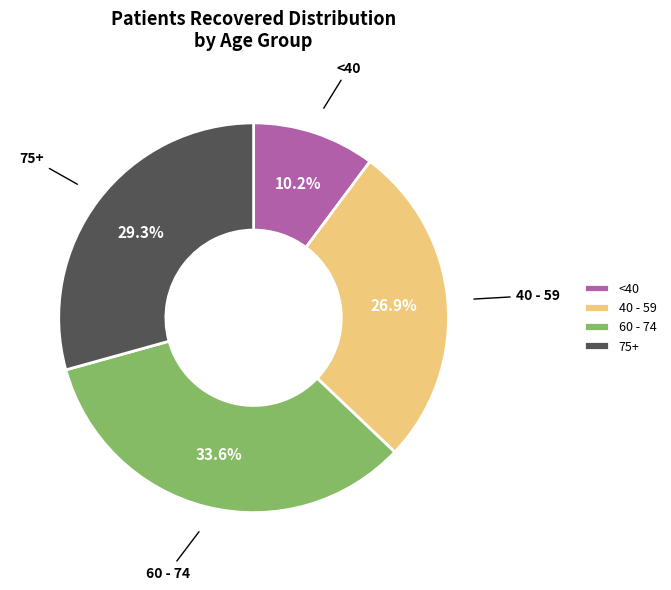

Rank the categories by value from highest to lowest.

60 - 74, 75+, 40 - 59, <40